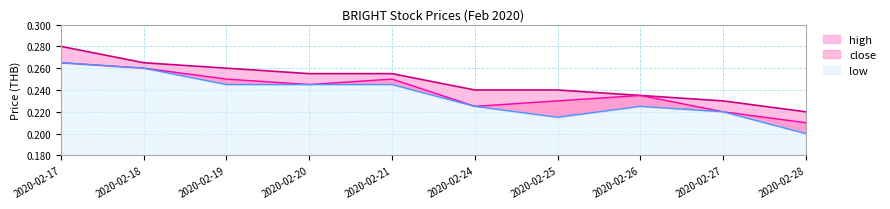

Does the chart display data point markers on the line(s)?

No